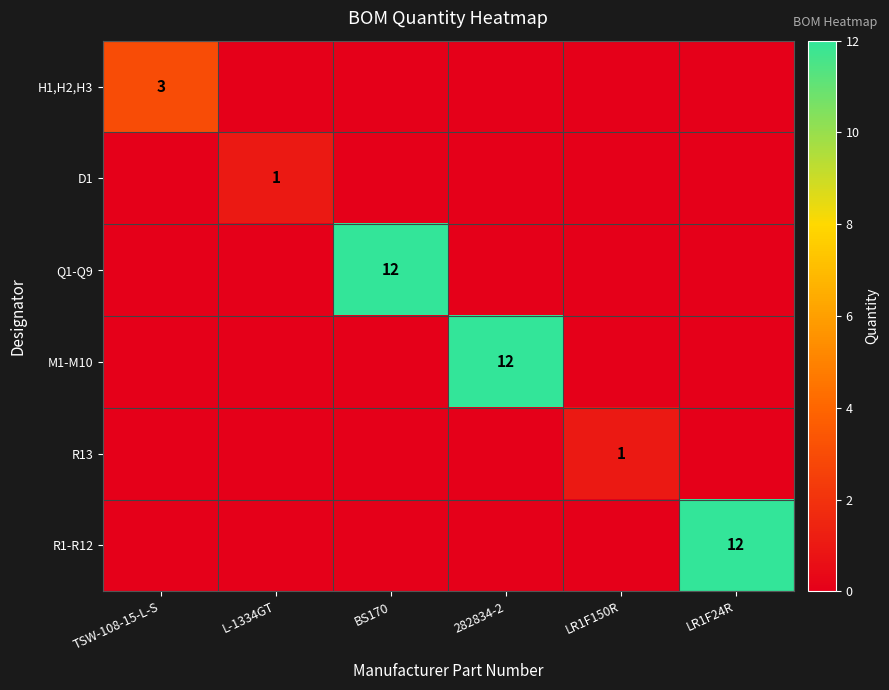

The value of Q1-Q9 at BS170 is 12. True or false?

True